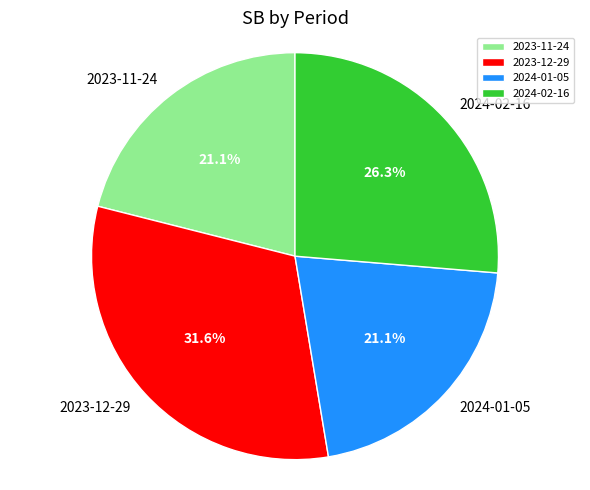

Do 2024-02-16 and 2024-01-05 together represent more than half of the pie?

No